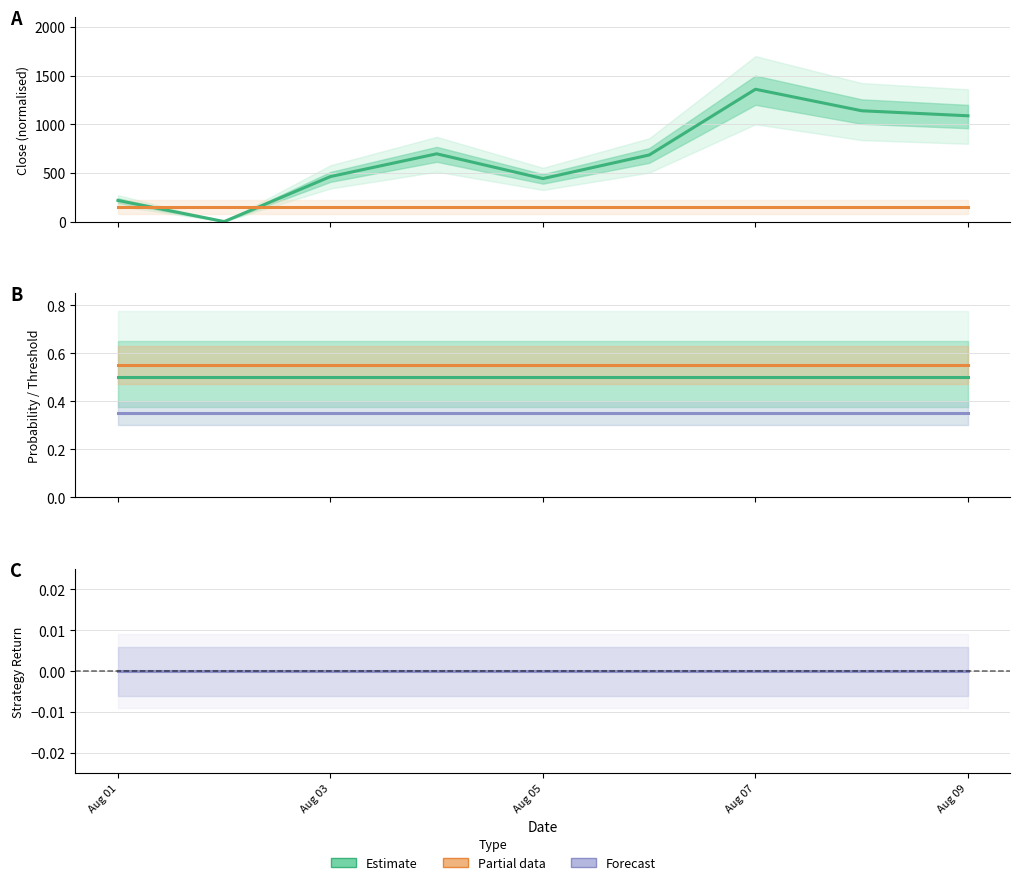

The value of strat_ret at Aug 03 is 0.0. True or false?

True